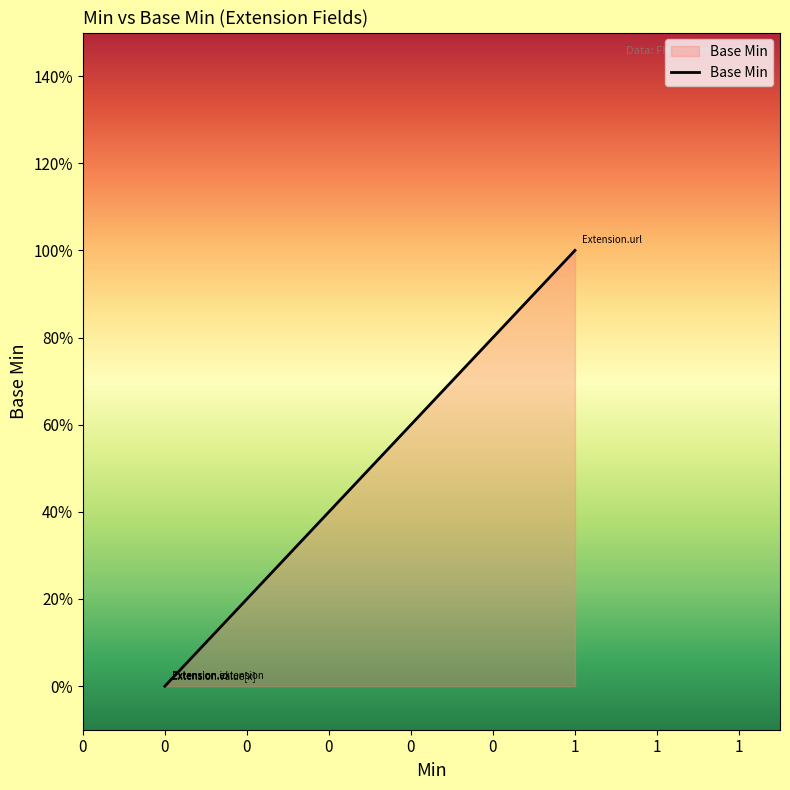

The value at Extension.value[x] is 0. True or false?

True